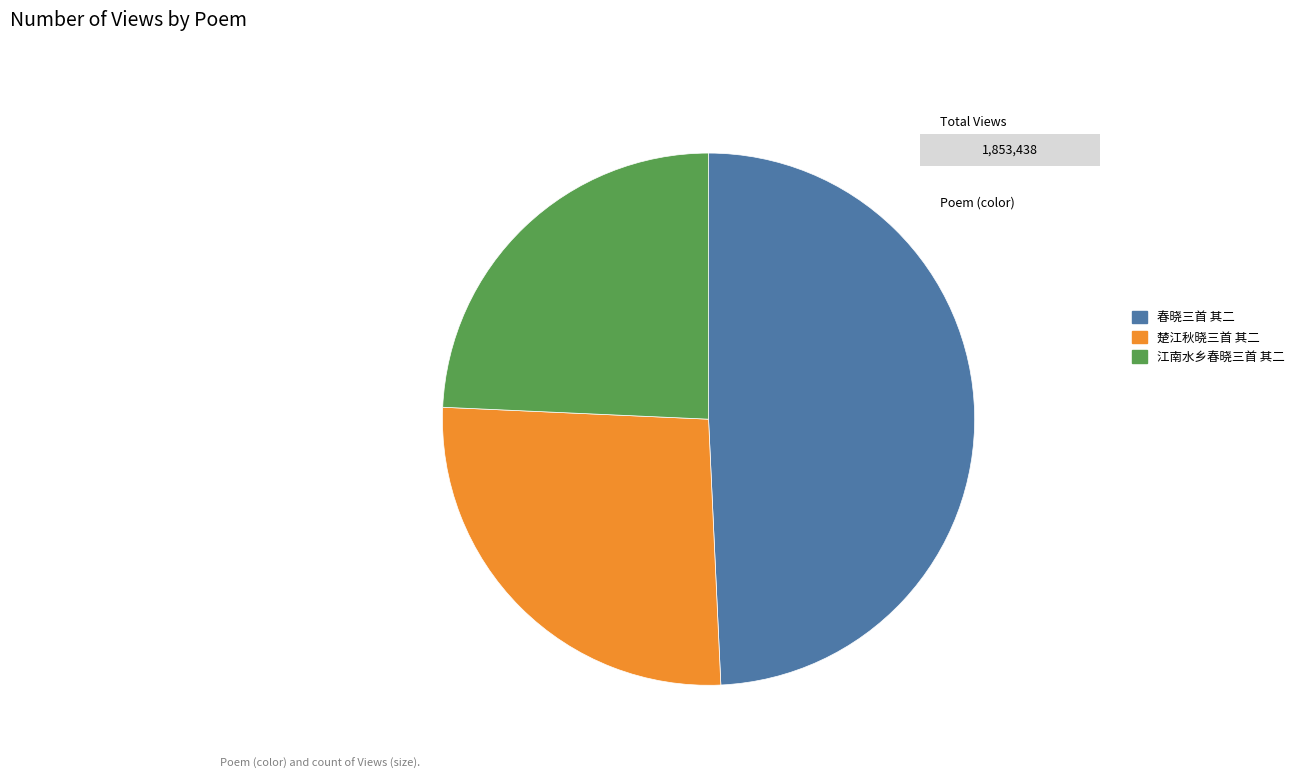

What is the ratio of the value at 春晓三首 其二 to the value at 江南水乡春晓三首 其二?

2.0